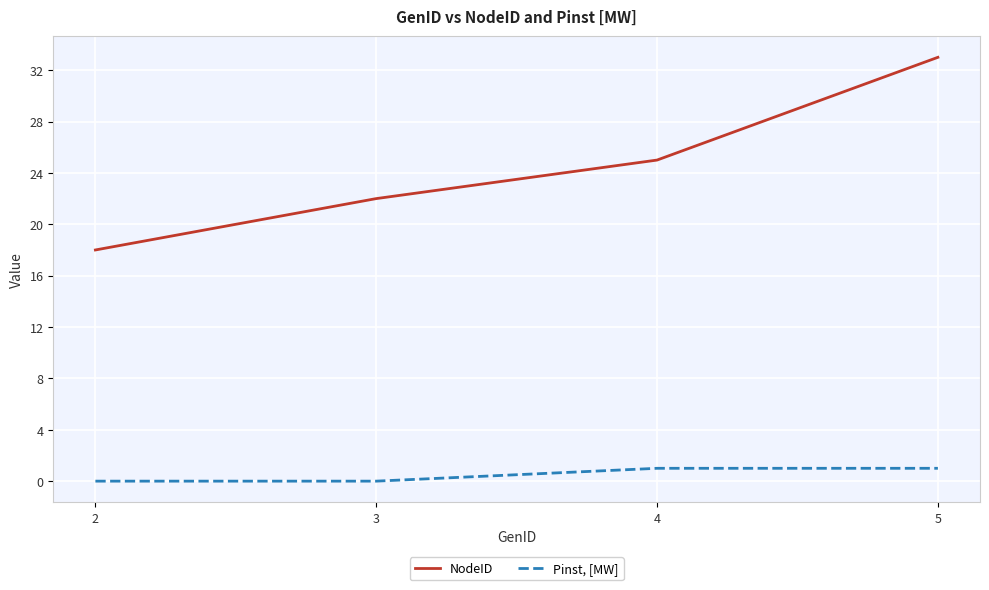

True or false: Pinst, [MW] and NodeID intersect in this chart.

False